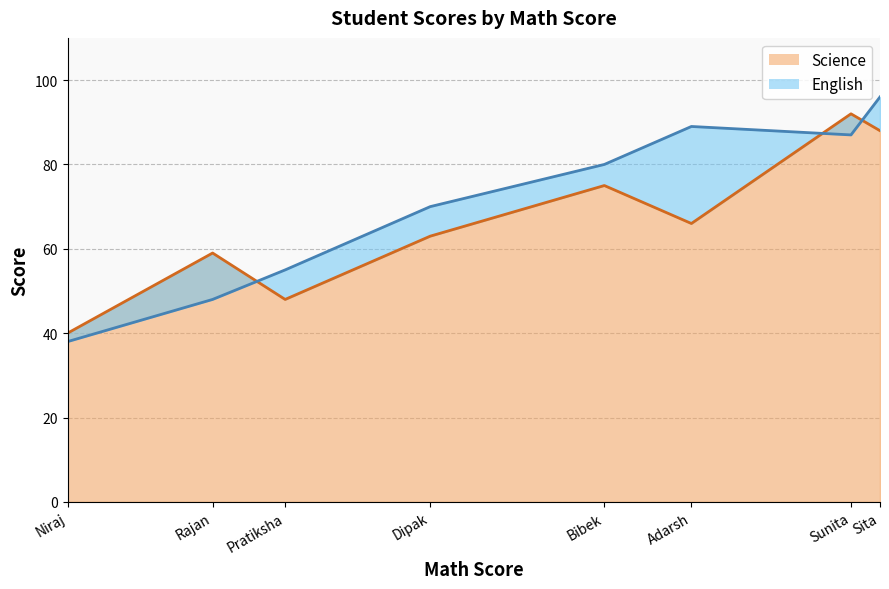

True or false: English has more than 2 interior local peaks.

False